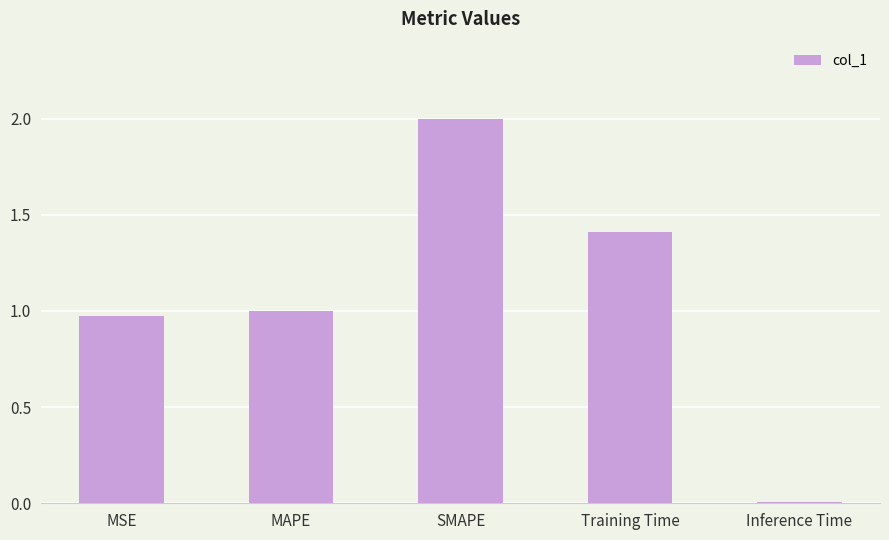

Between Inference Time and SMAPE, which is larger?

SMAPE